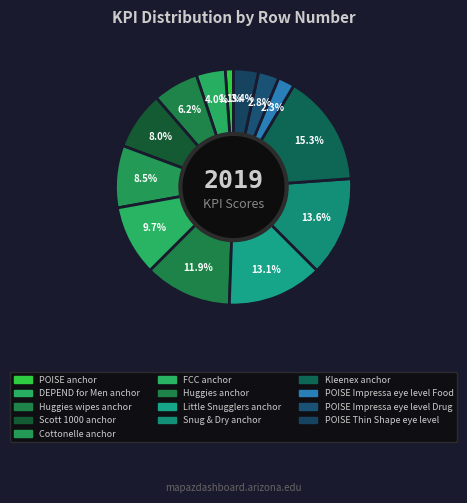

What percentage is the Scott 1000 anchor slice, to the nearest percent?

8%